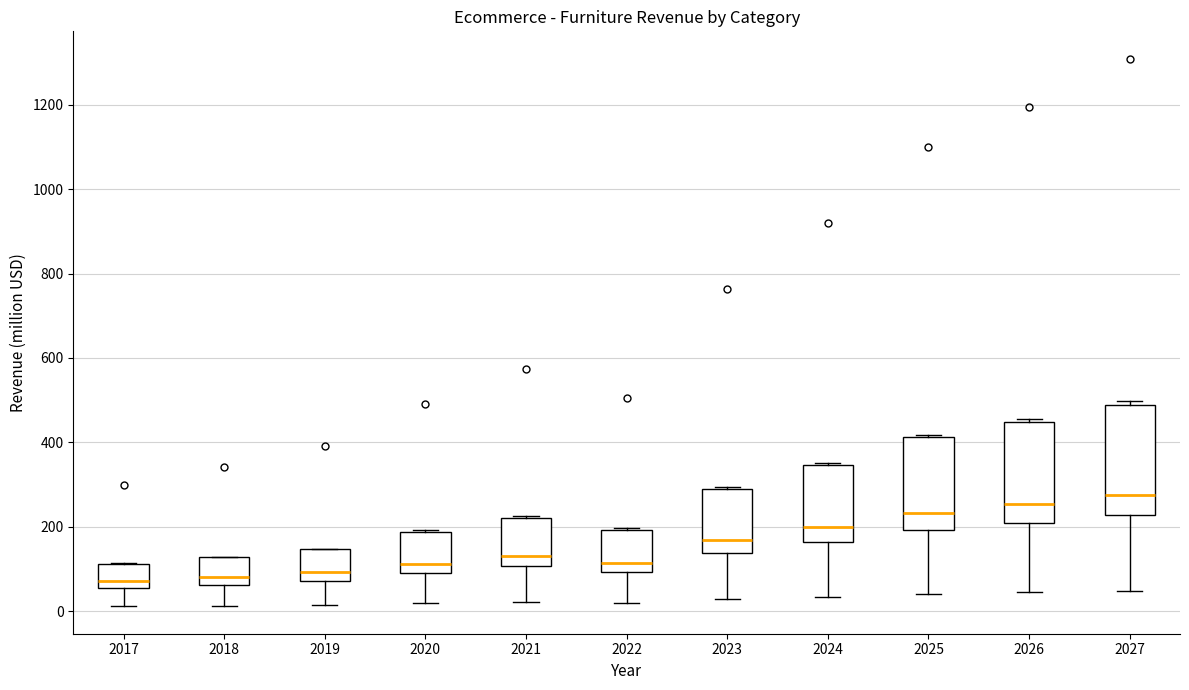

Where is the lower edge of the box at x = 2021 on the y-axis? The values are not printed on the chart, so give them approximately, as read against the axis.

100